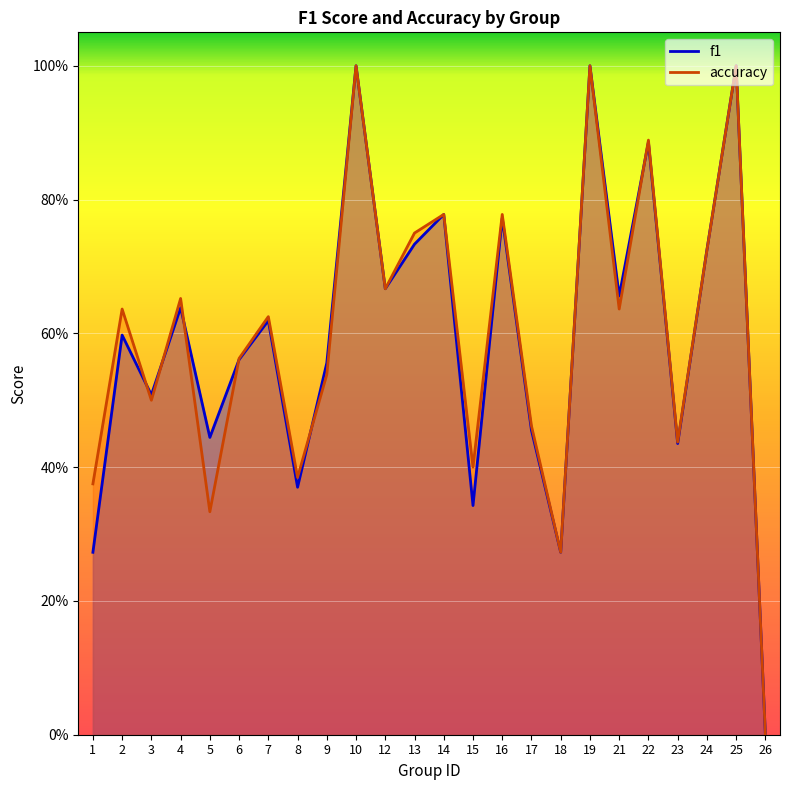

Between 22 and 24, which is larger?

22